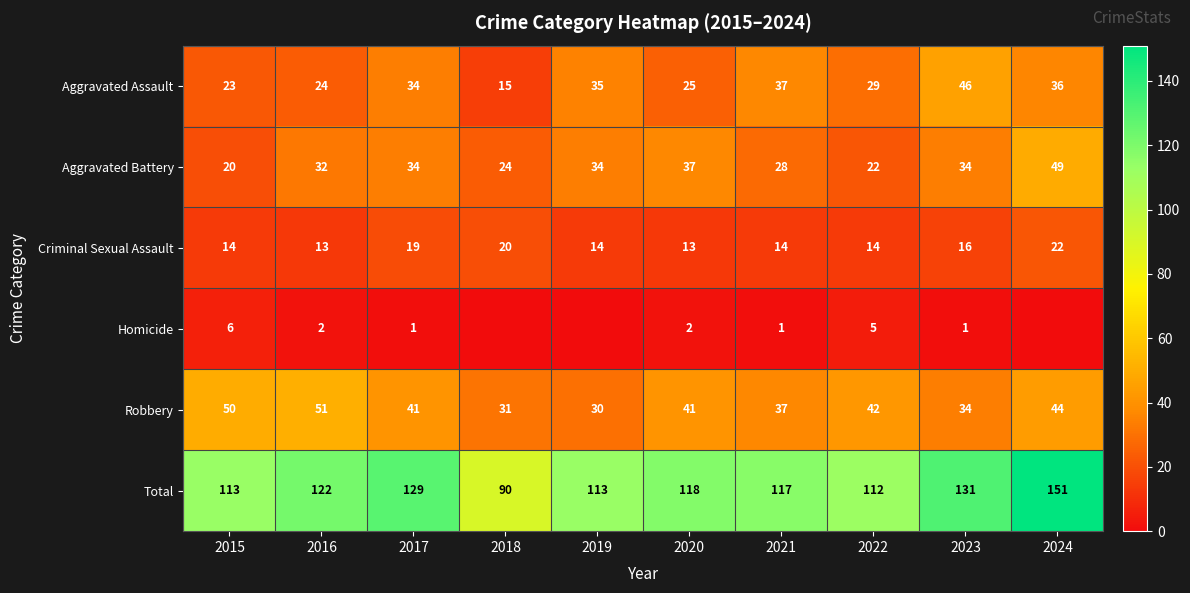

Is the value of Total at 2018 greater than the value of Robbery at 2016?

Yes